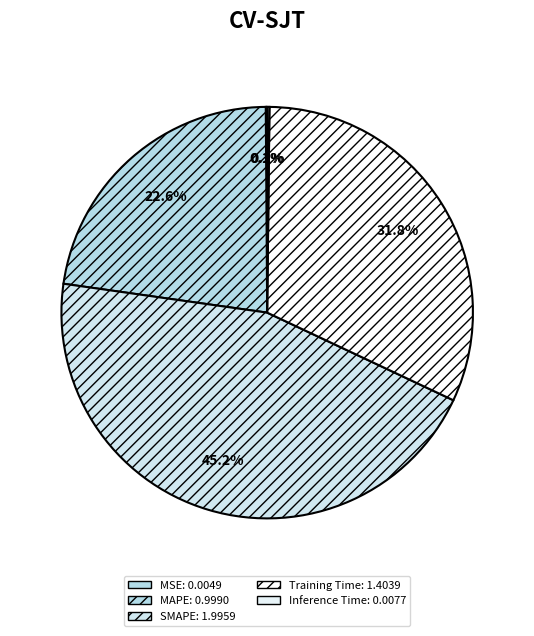

Rank the categories by value from highest to lowest.

SMAPE, Training Time, MAPE, Inference Time, MSE